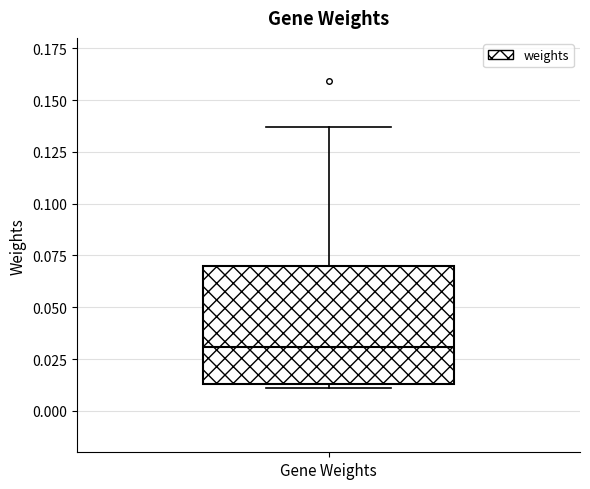

Transcribe this box plot: give where the median line is, the range the box spans, and where the two whiskers end, as read against the y-axis. The values are not printed on the chart, so give them approximately, as read against the axis.

median 0.030, box 0.015 to 0.070, whiskers 0.010 to 0.135